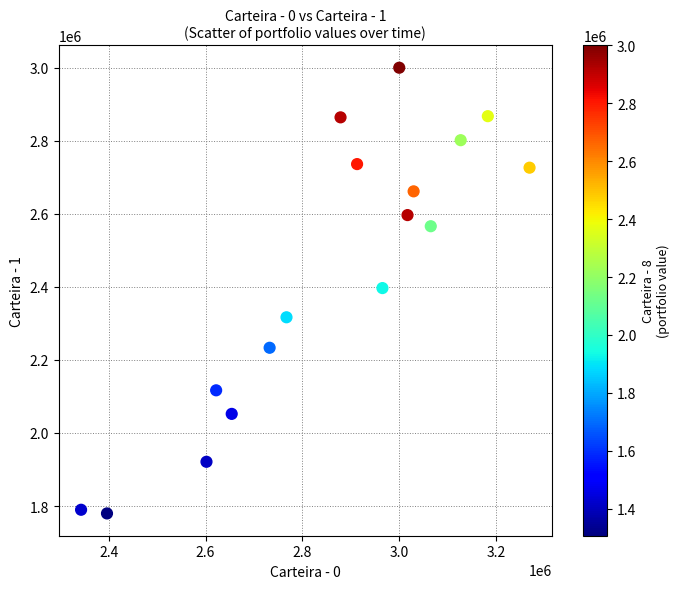

What is the range of X values (max minus min)?

926083.8